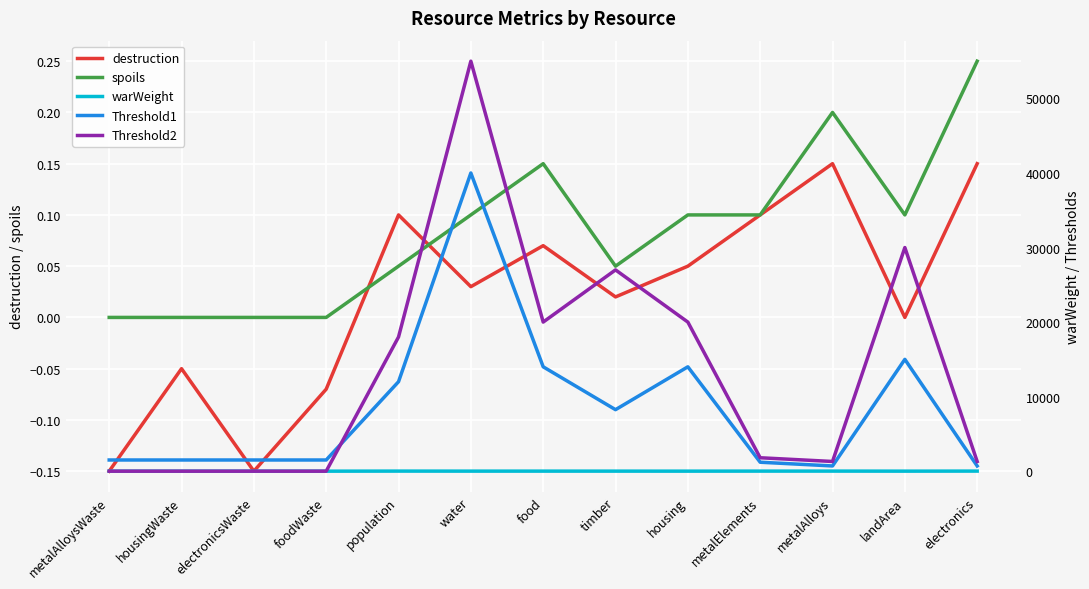

How many interior local valleys does the spoils series have?

2